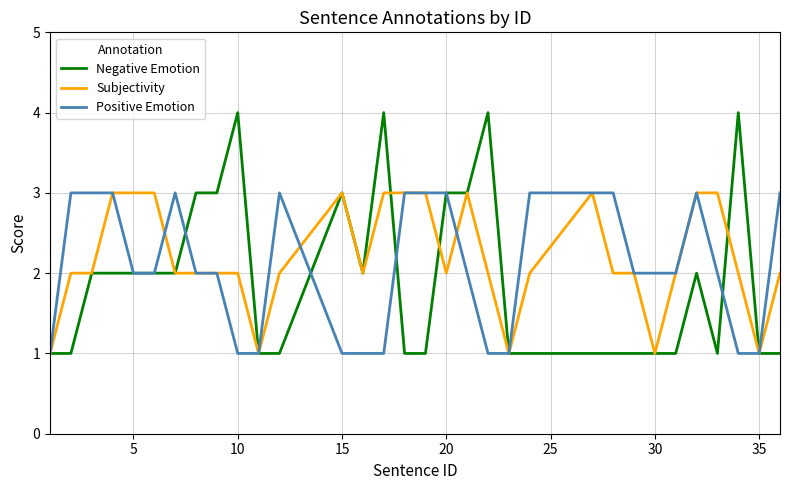

How many series are shown in this chart?

3